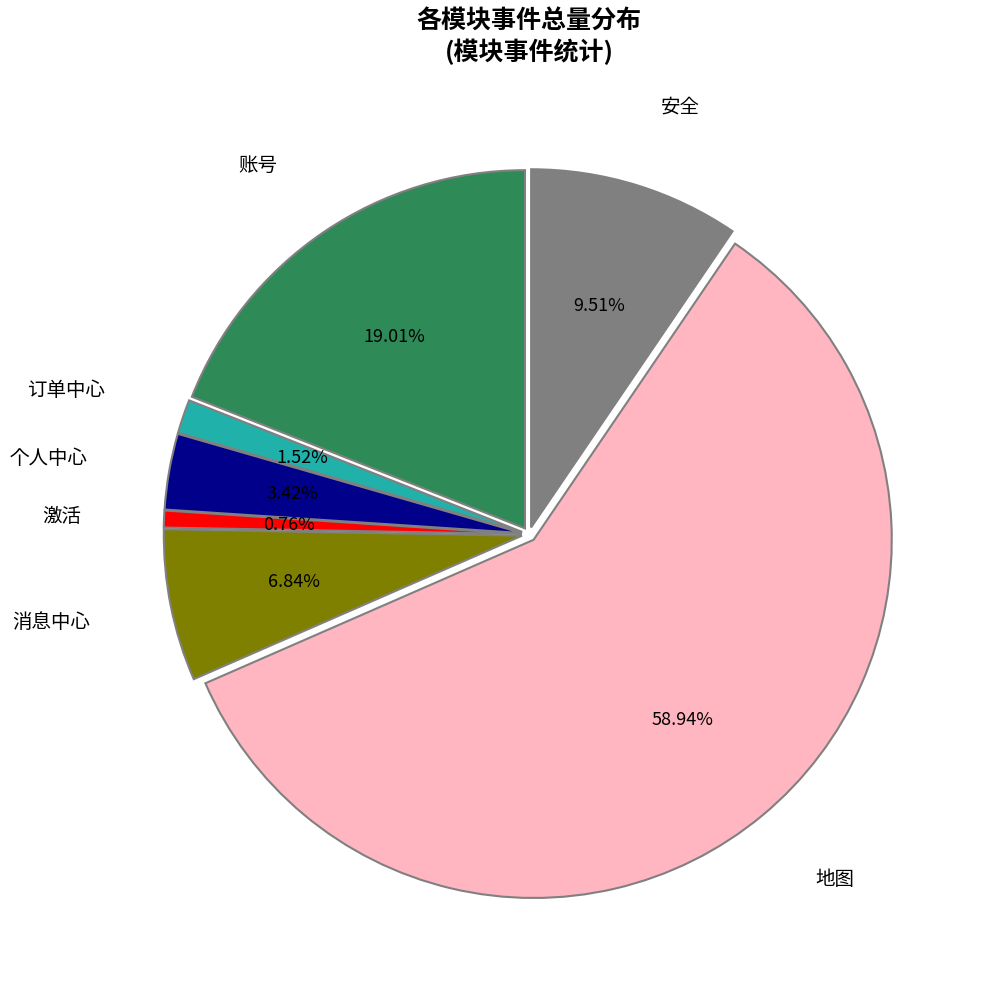

To the nearest percent, what portion does 个人中心 represent?

3%